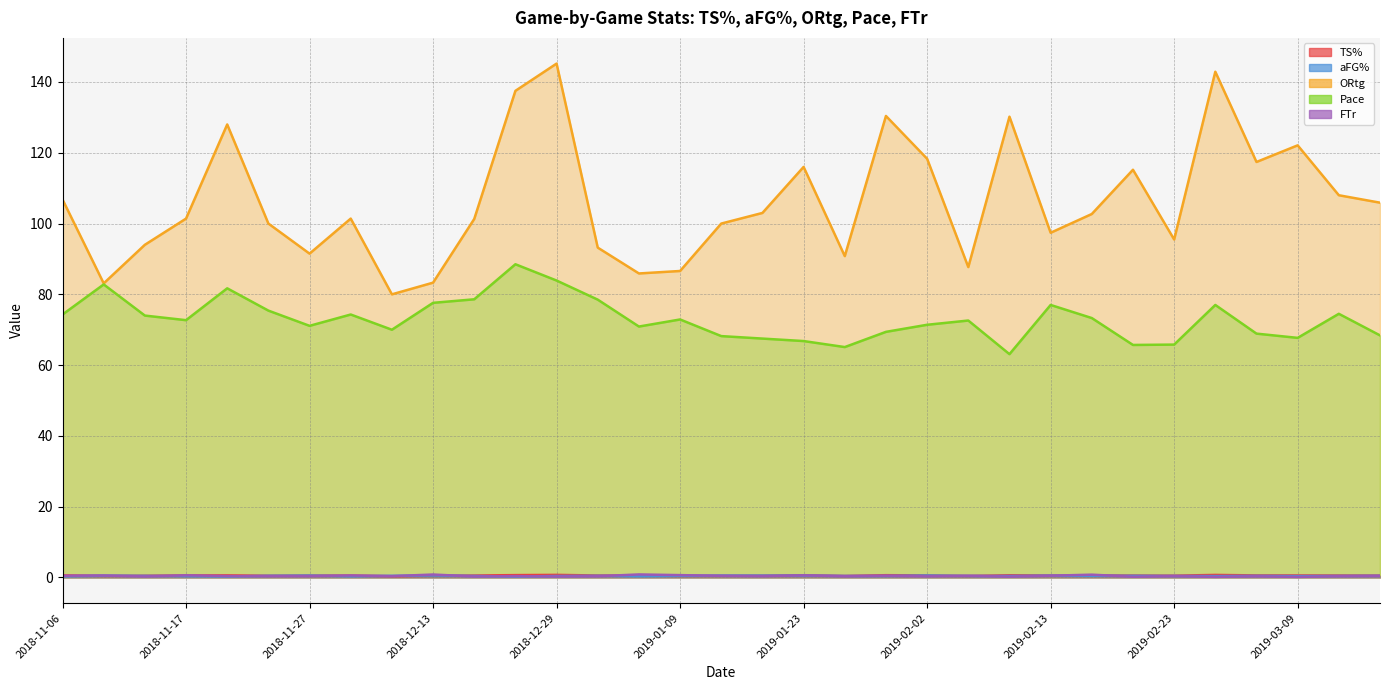

Is the value of aFG% at 2018-12-21 greater than the value of FTr at 2019-01-12?

No